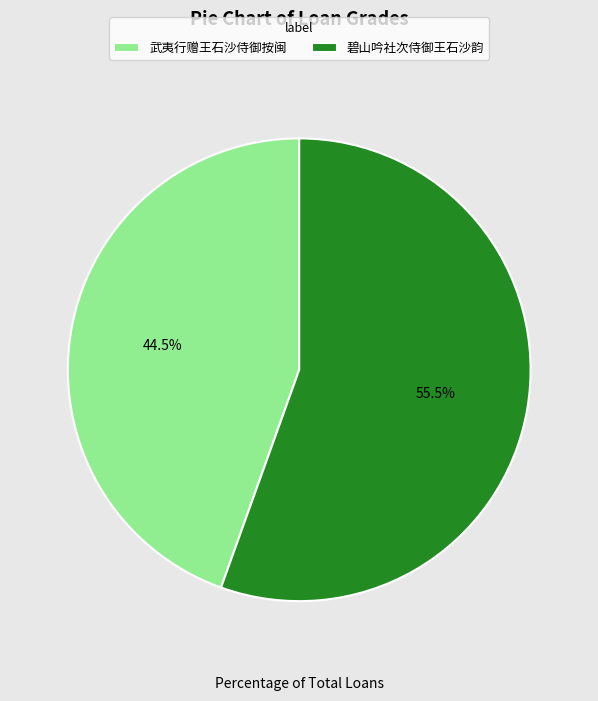

Which slice is the largest?

碧山吟社次侍御王石沙韵